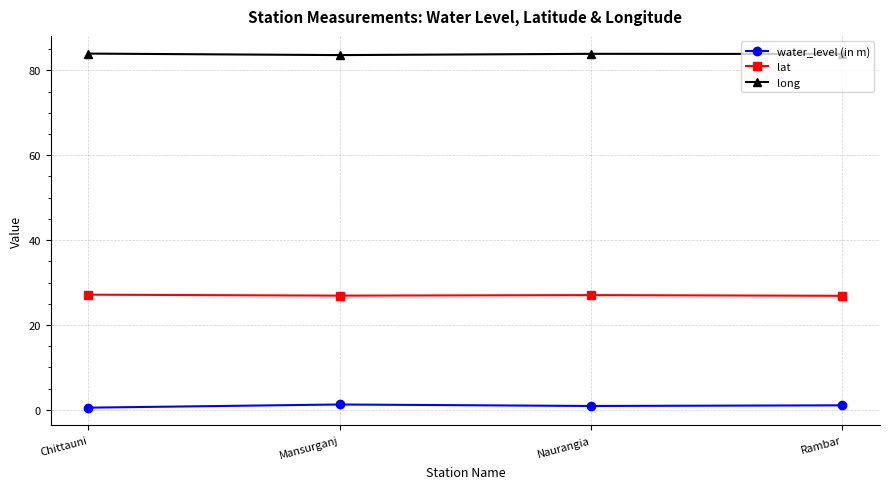

True or false: water_level (in m) has more than 2 interior local peaks.

False